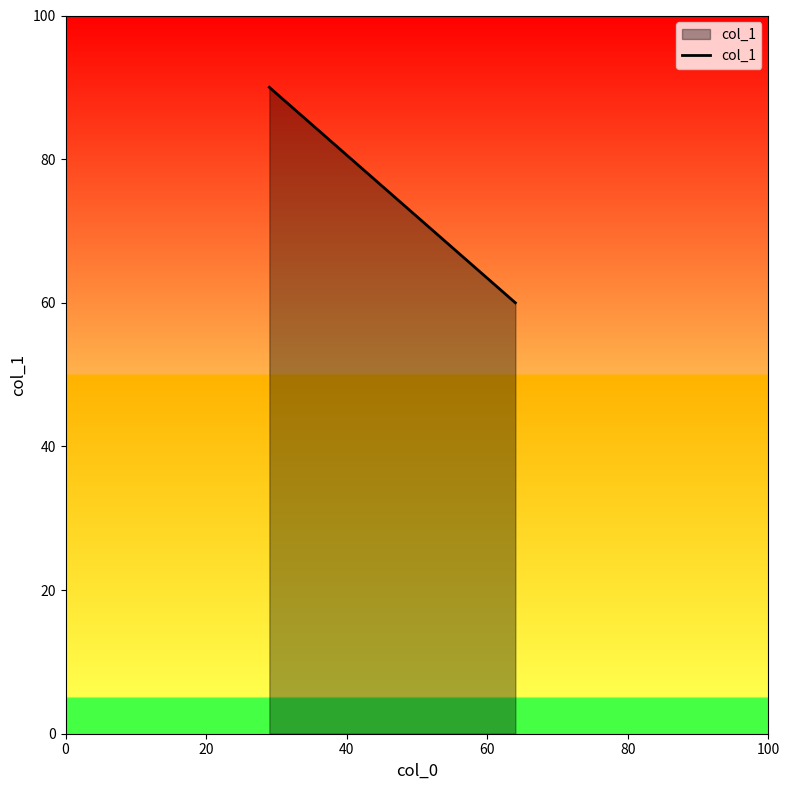

What is the sum of all values?

150